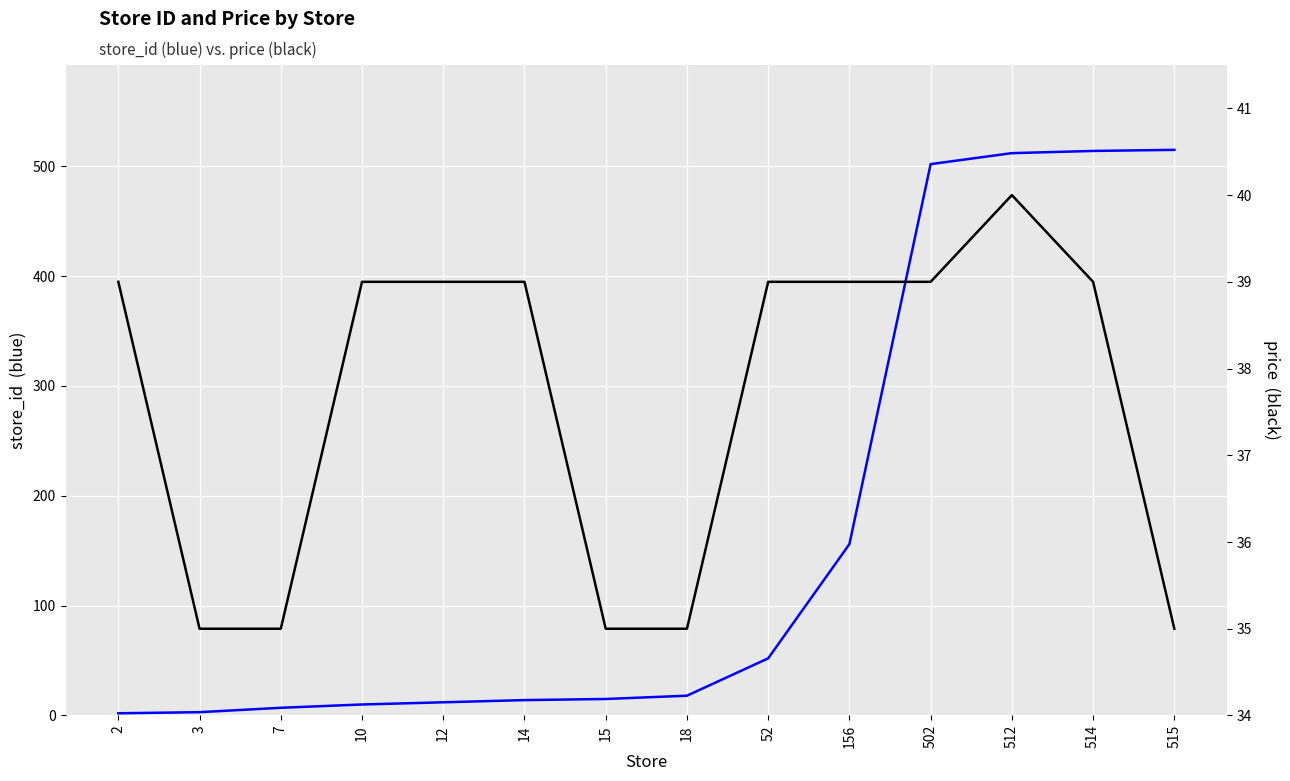

The price series shows 13 at 3. True or false?

False